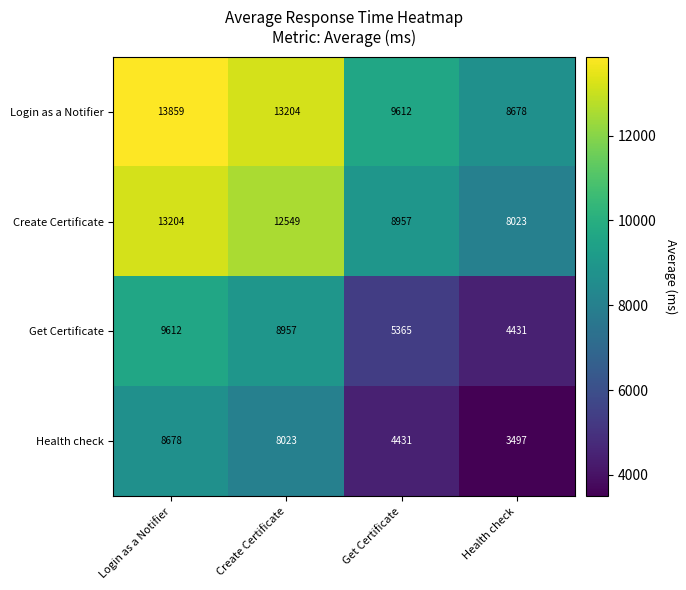

What is the difference between the highest and lowest values at Create Certificate?

5181